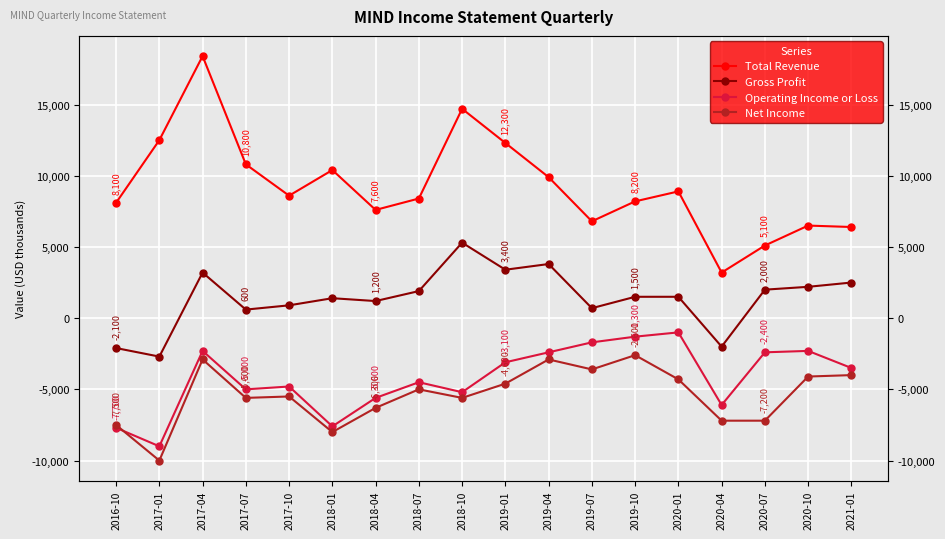

Reading left to right, transcribe all the data shown in this chart.

Total Revenue: 2016-10=8100	2017-01=12500	2017-04=18400	2017-07=10800	2017-10=8600	2018-01=10400	2018-04=7600	2018-07=8400	2018-10=14700	2019-01=12300	2019-04=9900	2019-07=6800	2019-10=8200	2020-01=8900	2020-04=3200	2020-07=5100	2020-10=6500	2021-01=6400
Gross Profit: 2016-10=-2100	2017-01=-2700	2017-04=3200	2017-07=600	2017-10=900	2018-01=1400	2018-04=1200	2018-07=1900	2018-10=5300	2019-01=3400	2019-04=3800	2019-07=700	2019-10=1500	2020-01=1500	2020-04=-2000	2020-07=2000	2020-10=2200	2021-01=2500
Operating Income or Loss: 2016-10=-7700	2017-01=-9000	2017-04=-2300	2017-07=-5000	2017-10=-4800	2018-01=-7600	2018-04=-5600	2018-07=-4500	2018-10=-5200	2019-01=-3100	2019-04=-2400	2019-07=-1700	2019-10=-1300	2020-01=-1000	2020-04=-6100	2020-07=-2400	2020-10=-2300	2021-01=-3500
Net Income: 2016-10=-7500	2017-01=-10000	2017-04=-2900	2017-07=-5600	2017-10=-5500	2018-01=-8000	2018-04=-6300	2018-07=-5000	2018-10=-5600	2019-01=-4600	2019-04=-2900	2019-07=-3600	2019-10=-2600	2020-01=-4300	2020-04=-7200	2020-07=-7200	2020-10=-4100	2021-01=-4000